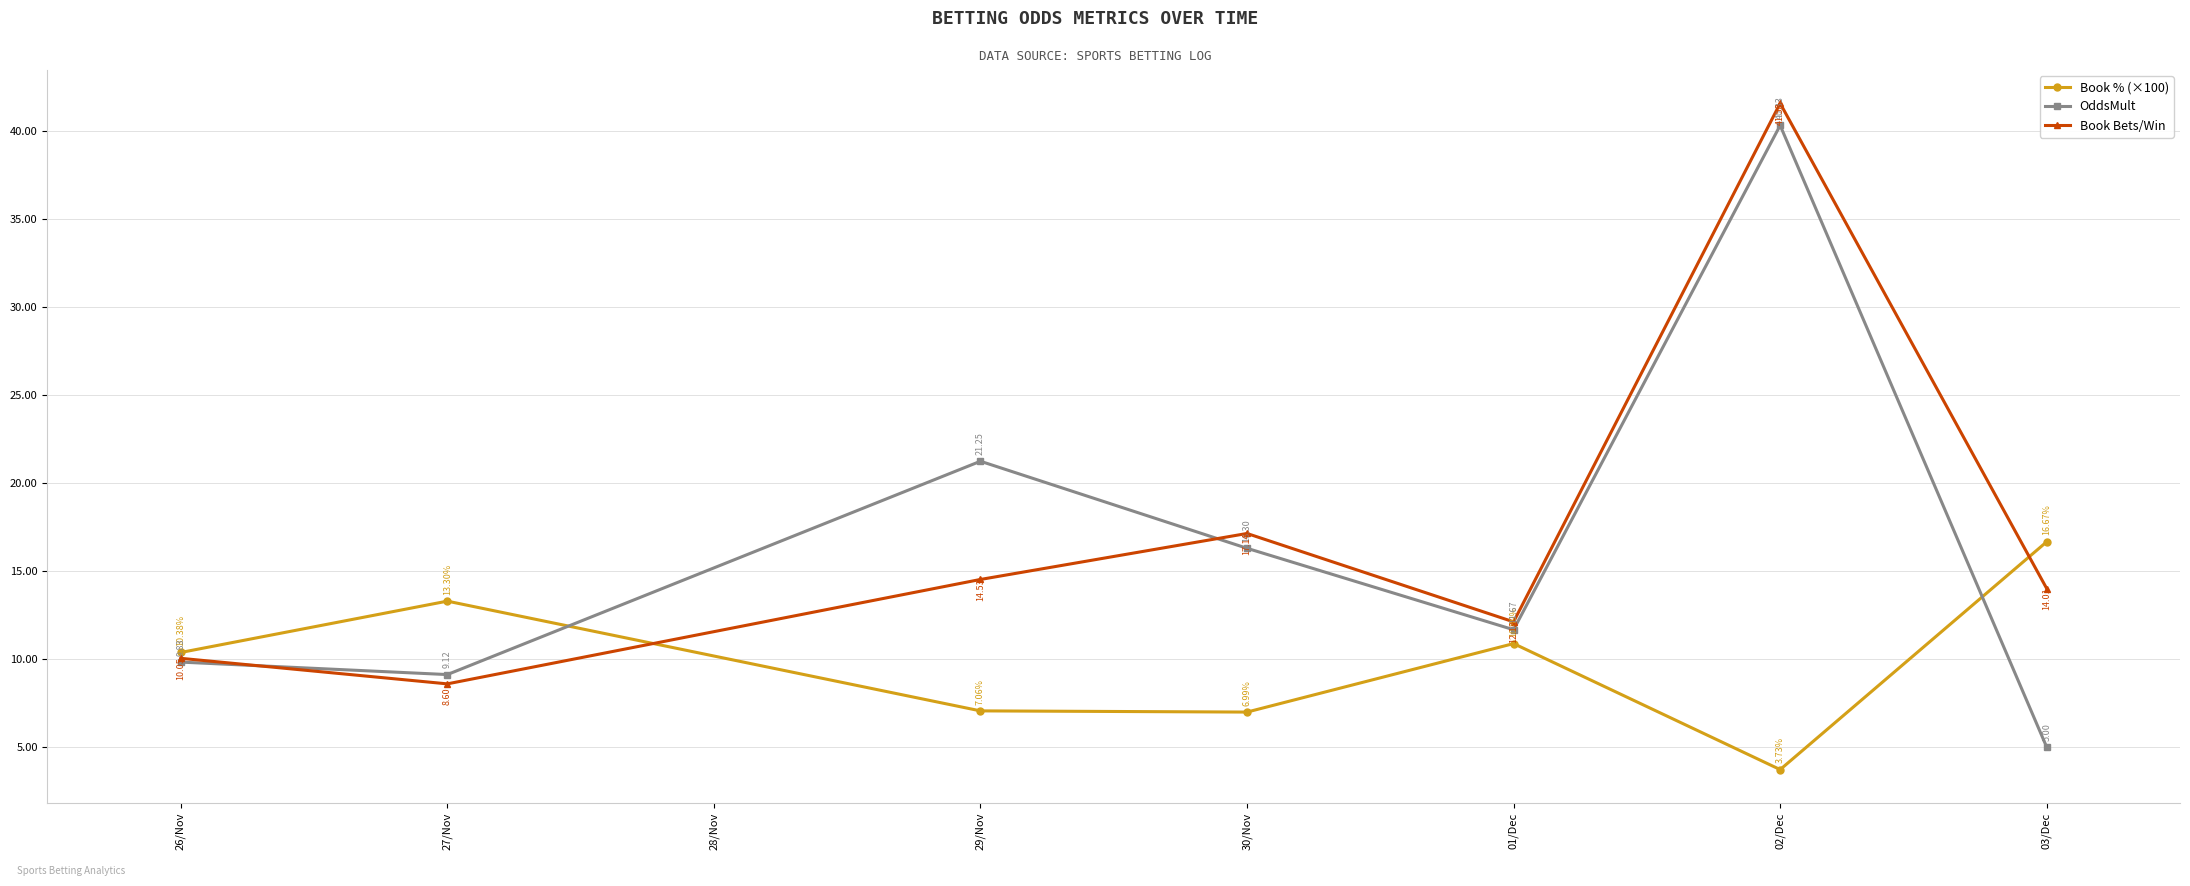

Does the chart have visible grid lines?

Yes